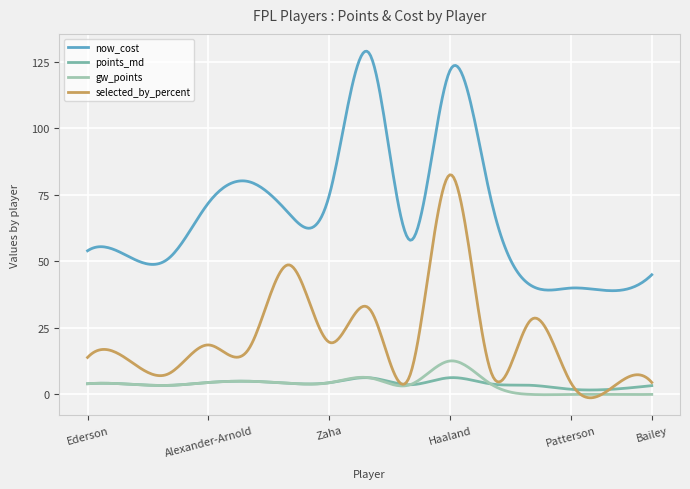

Which series has the largest range (max minus min)?

now_cost